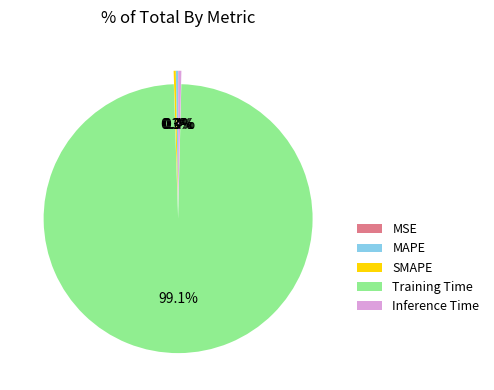

Between Training Time and Inference Time, which is larger?

Training Time